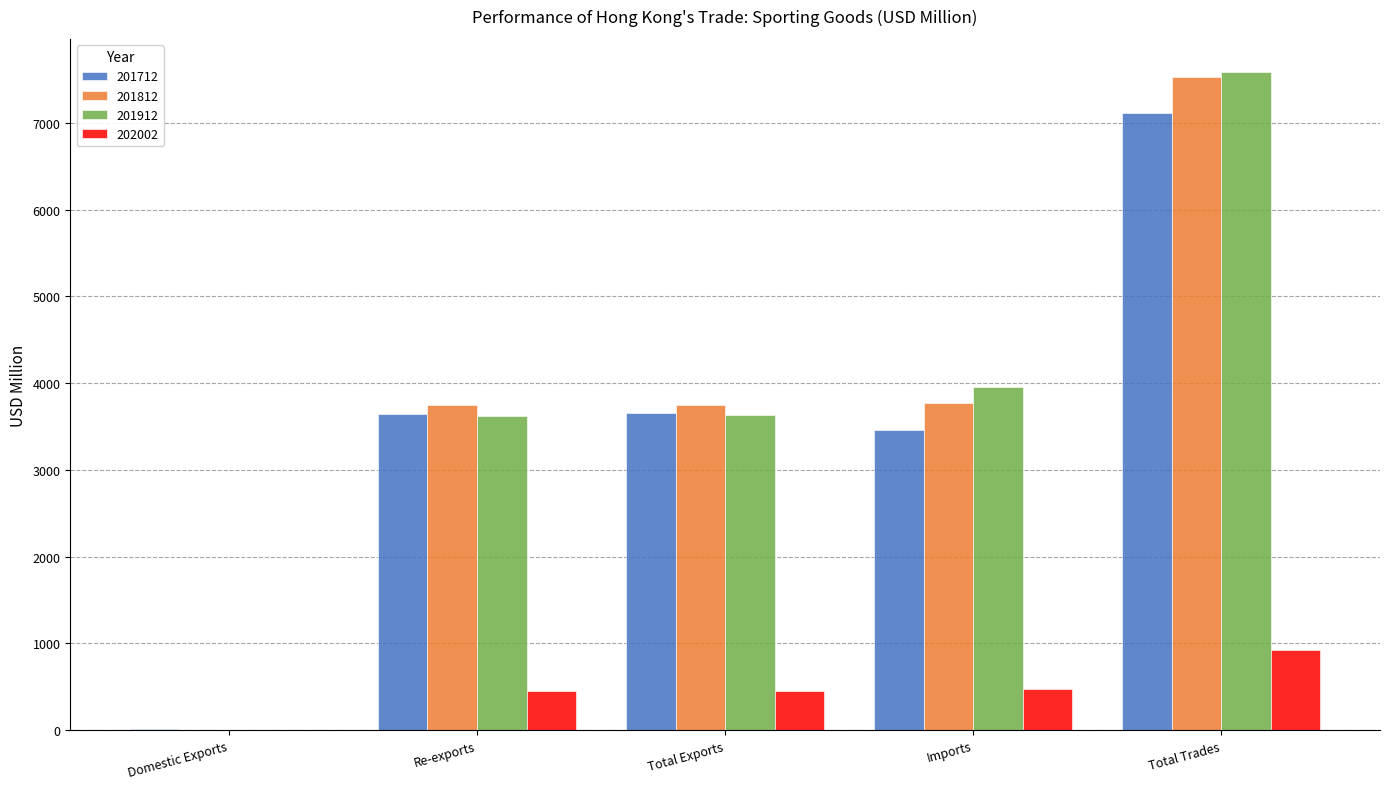

Is it true that 201812 equals 5942.0 at Imports?

False